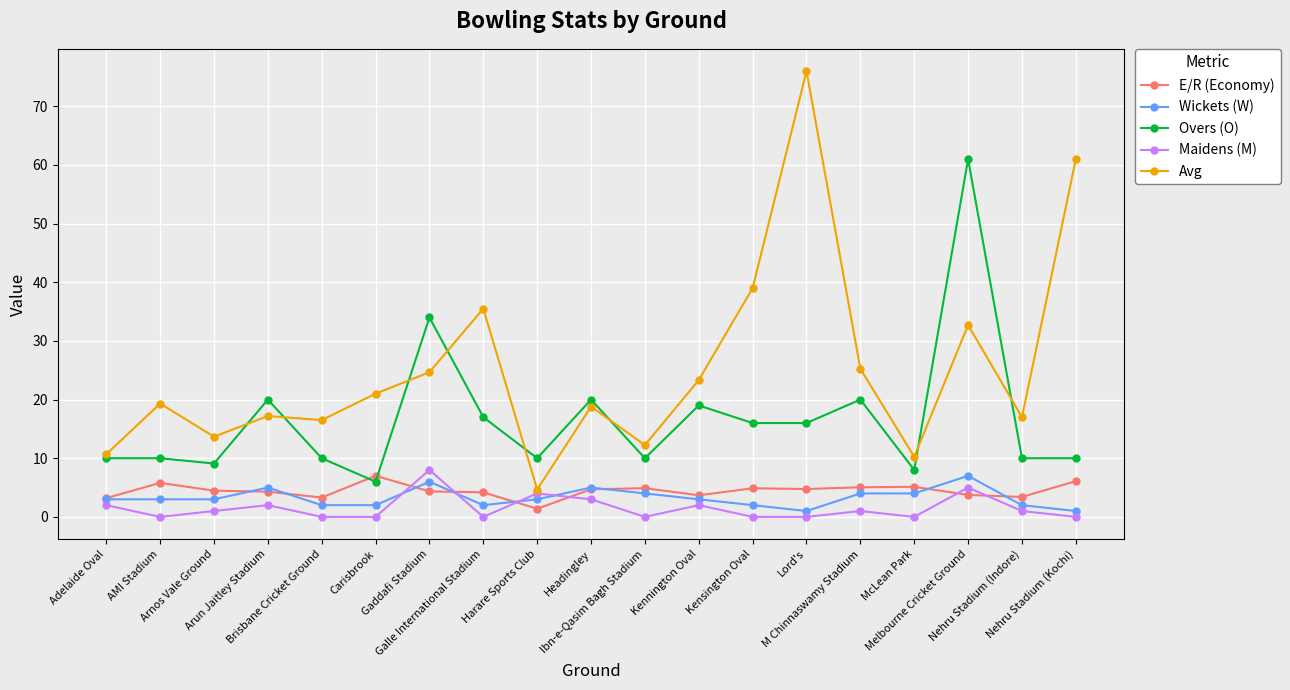

At Lord's, list the series in order from smallest to largest.

Maidens (M), Wickets (W), E/R (Economy), Overs (O), Avg